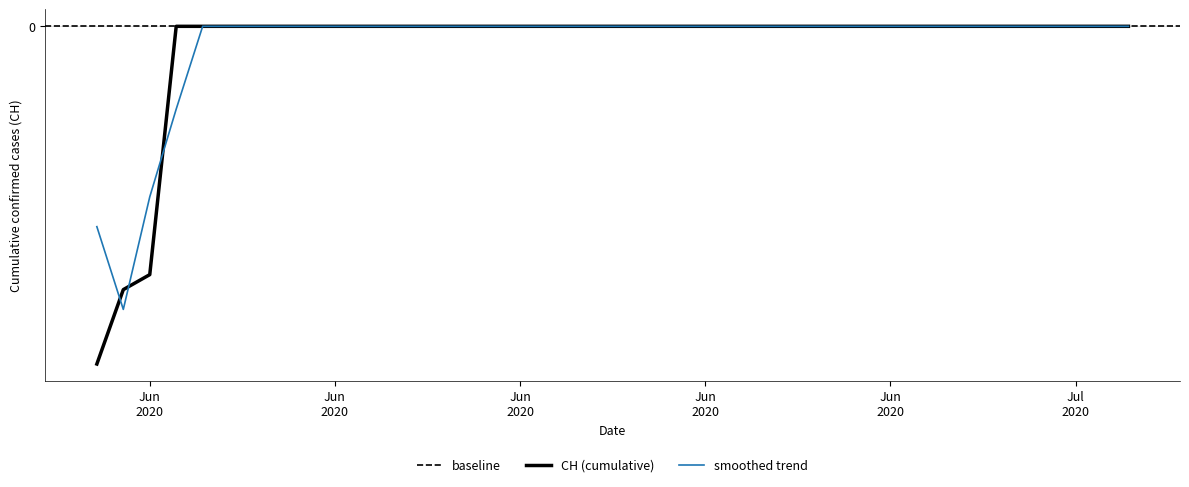

True or false: the data shows 0.0 at 2020-06-20.

True